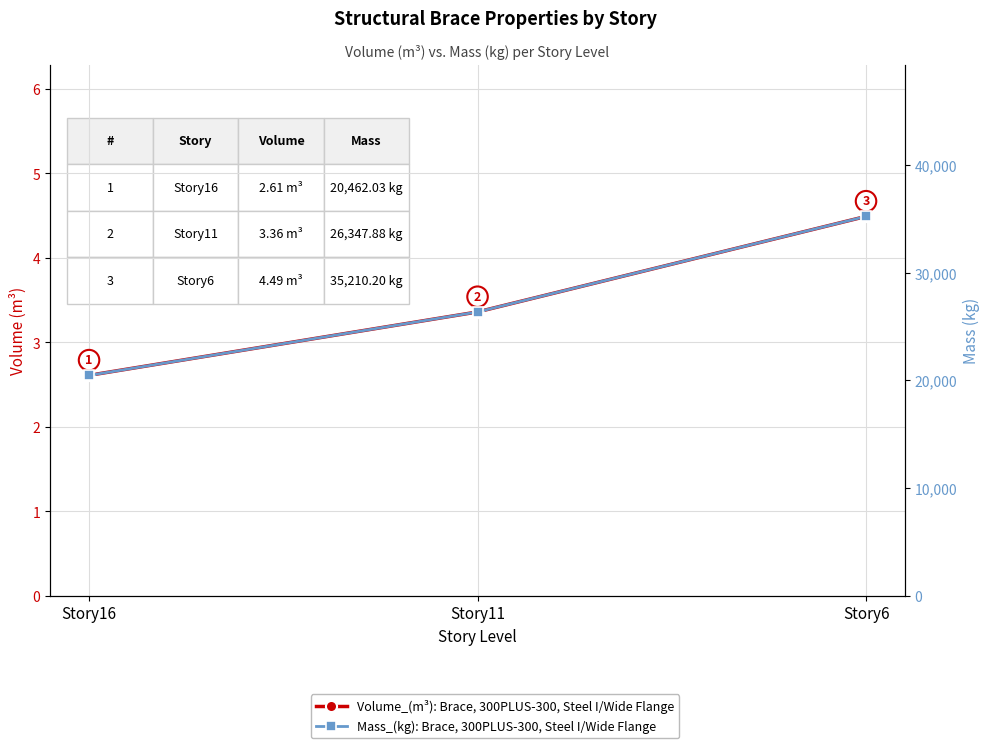

What is the value of the Mass_(kg) point at the 1st from the left?

20462.0